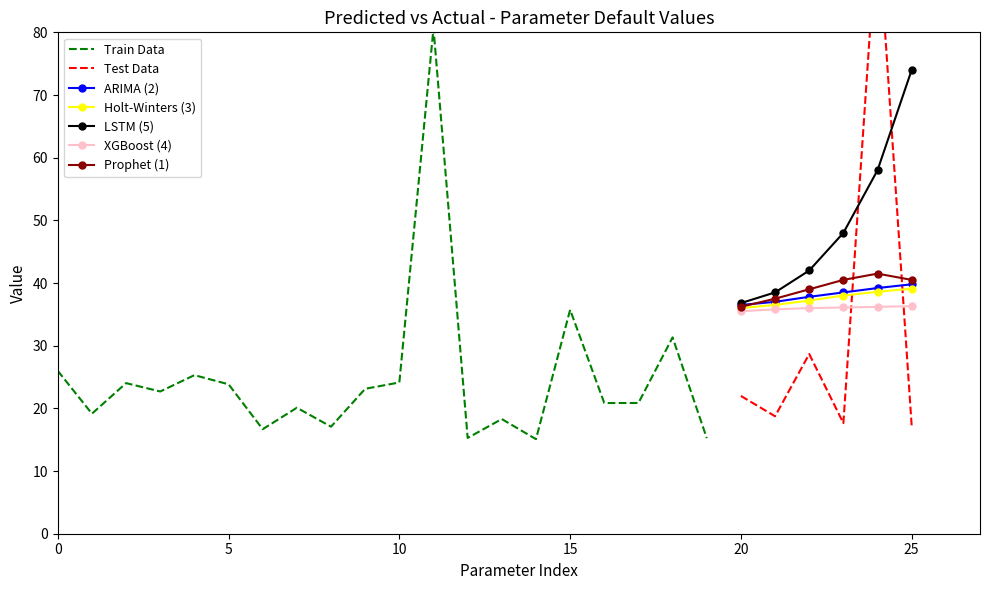

What is the highest value of the LSTM (5) series?

74.0